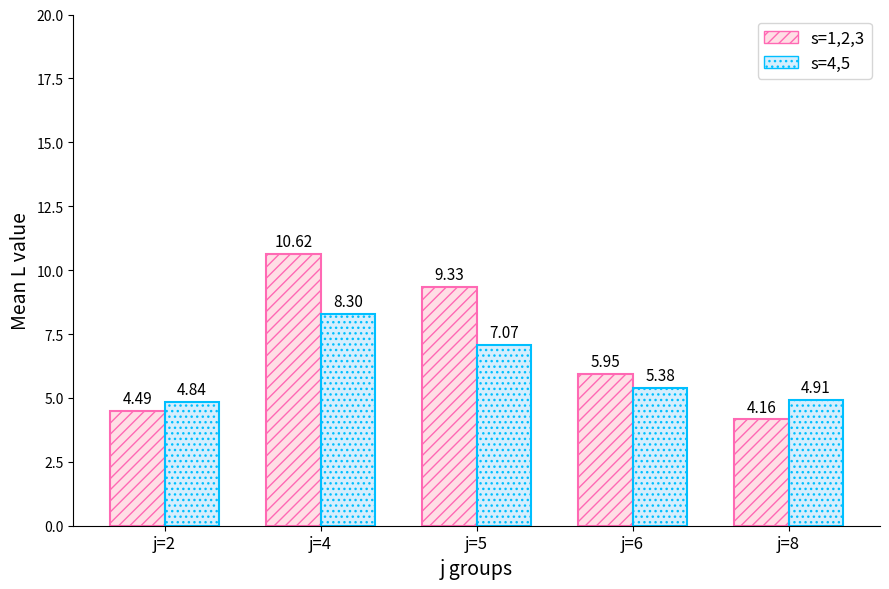

Is the value of s=4,5 at j=8 greater than the value of s=1,2,3 at j=4?

No